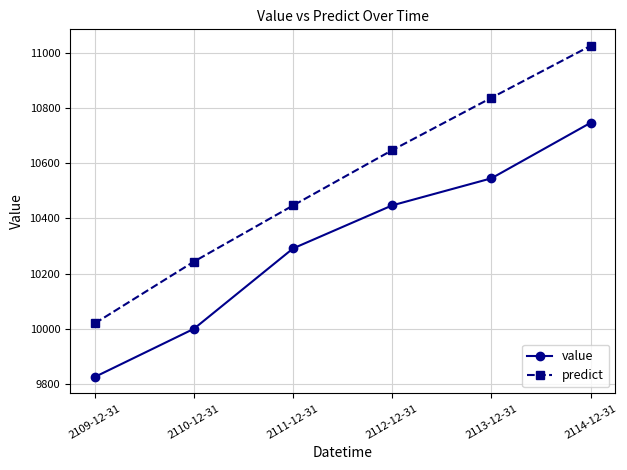

What is the average value of the value series?

10309.2